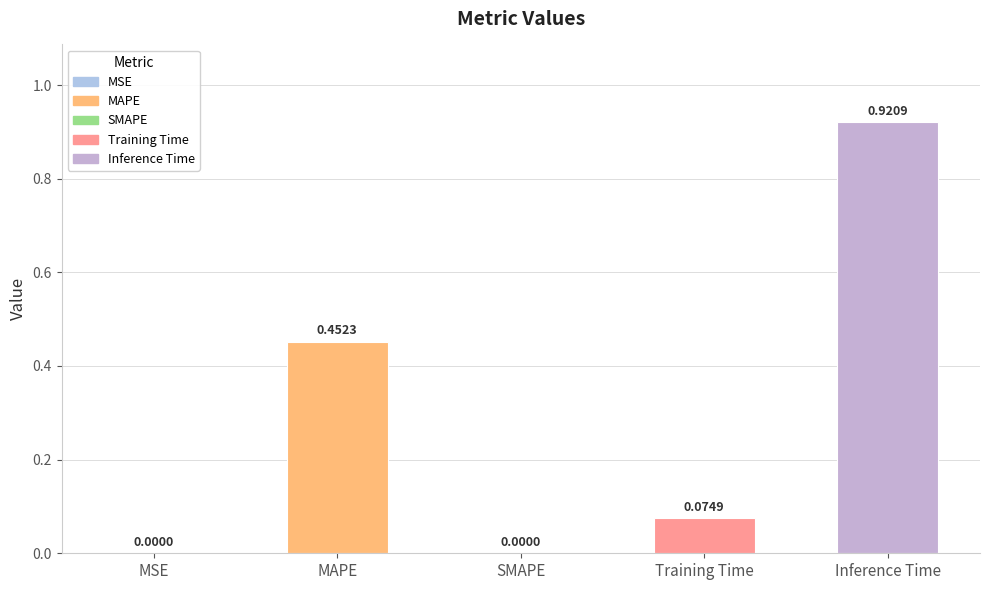

List the labels in order of value, smallest first.

SMAPE, MSE, Training Time, MAPE, Inference Time